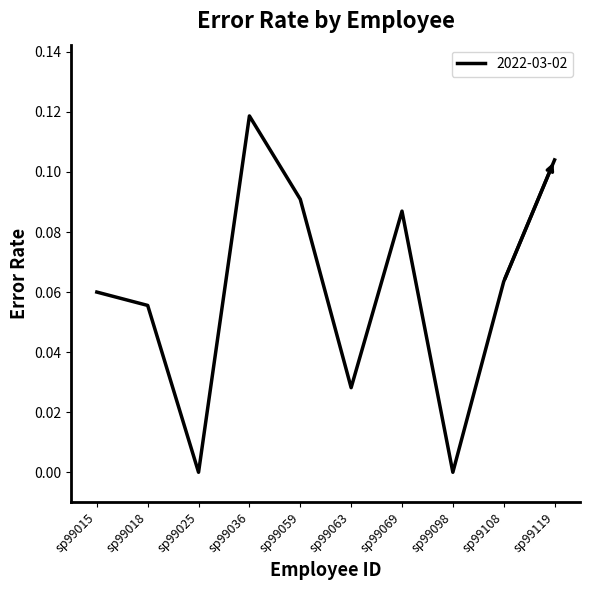

Between sp99063 and sp99059, which is larger?

sp99059